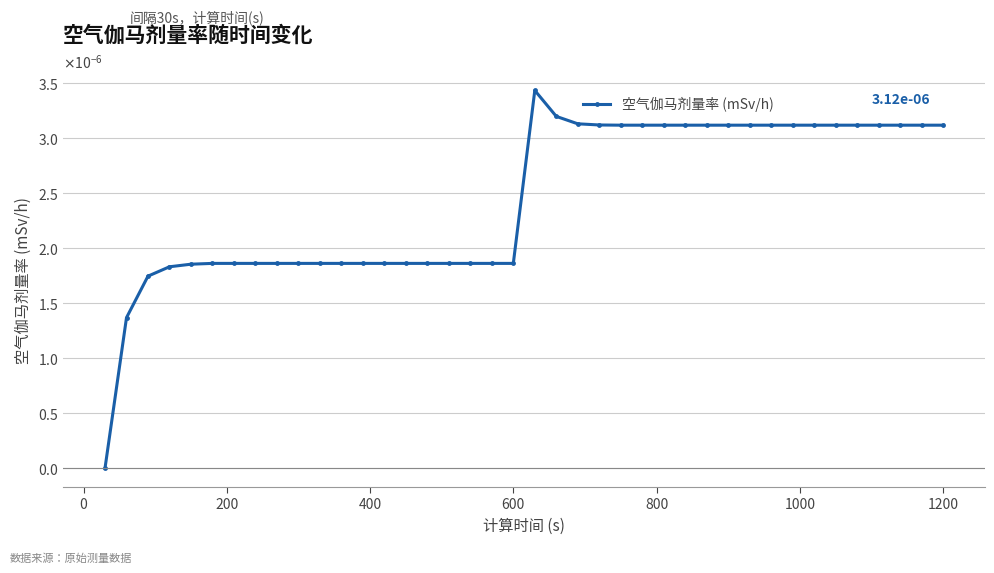

Does the chart have visible grid lines?

Yes